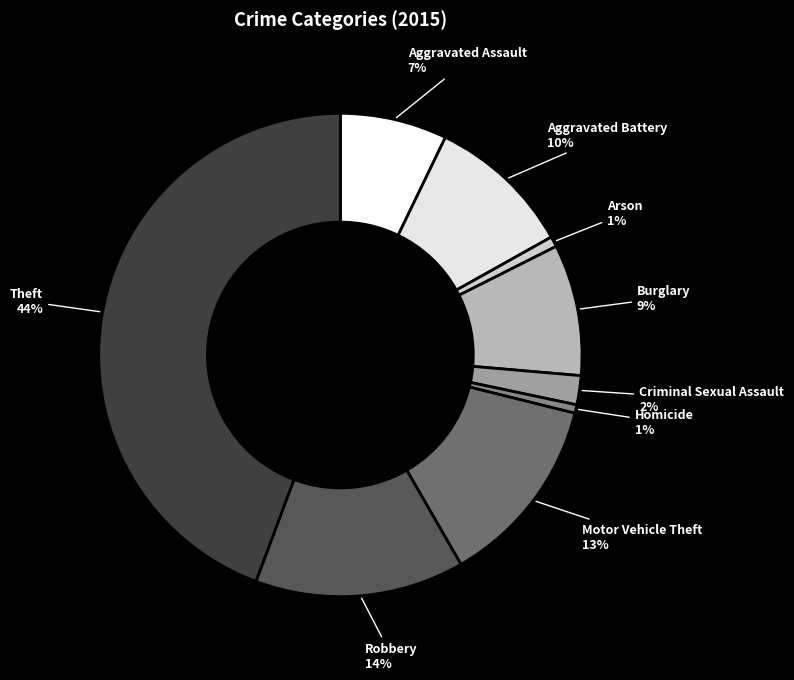

Is it true that Aggravated Assault is 15% of the pie?

False